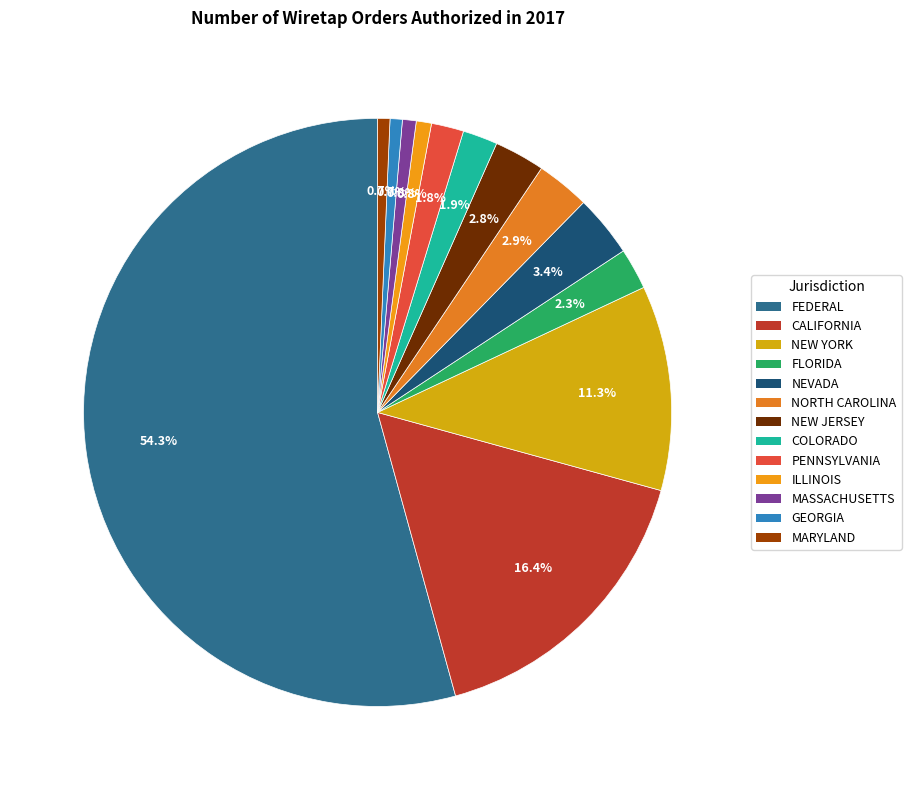

To the nearest percent, what is the difference between the largest and smallest slice percentages?

54%